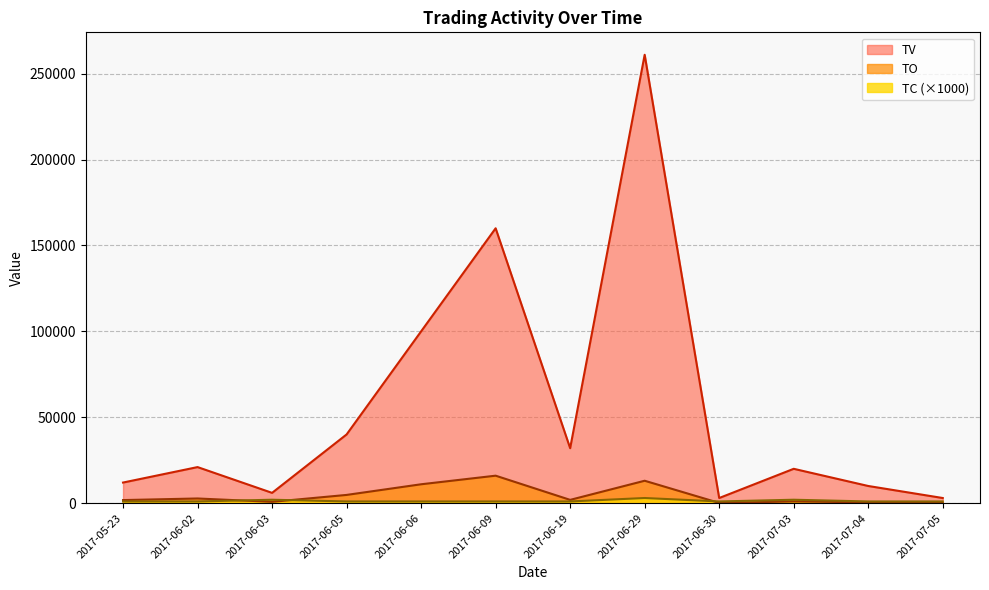

Which series has the largest total across all categories?

TV